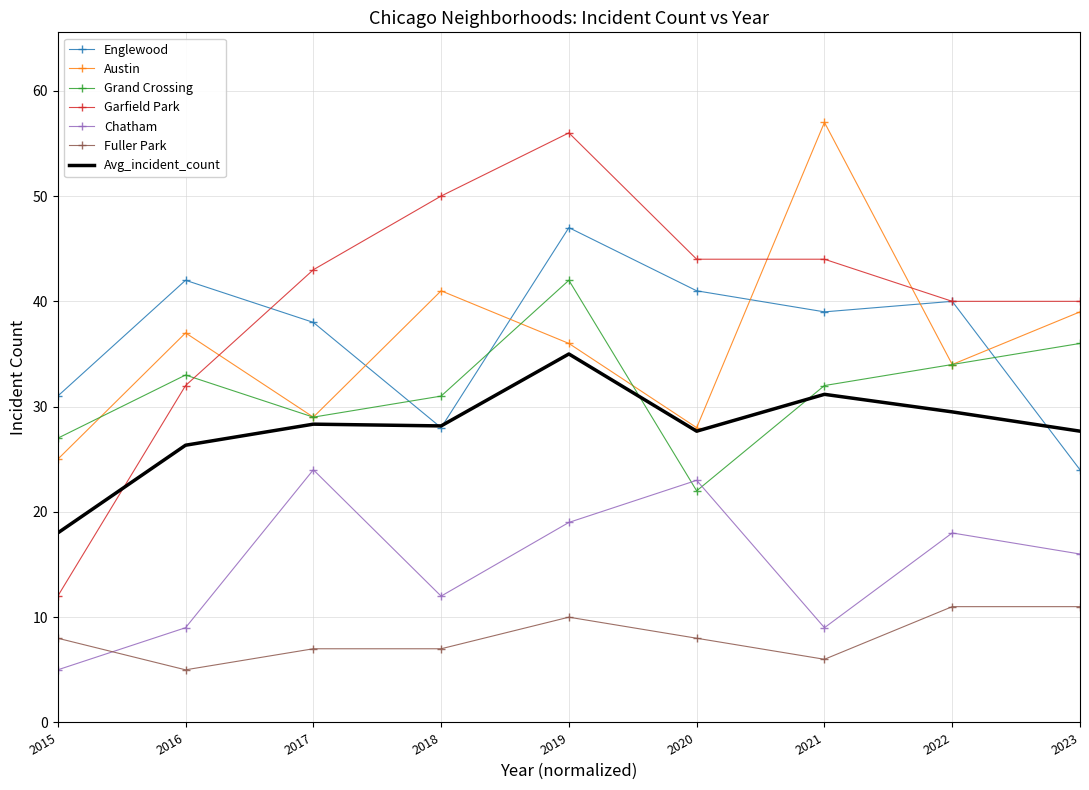

What is the difference between the highest and lowest values at 2016?

37.0